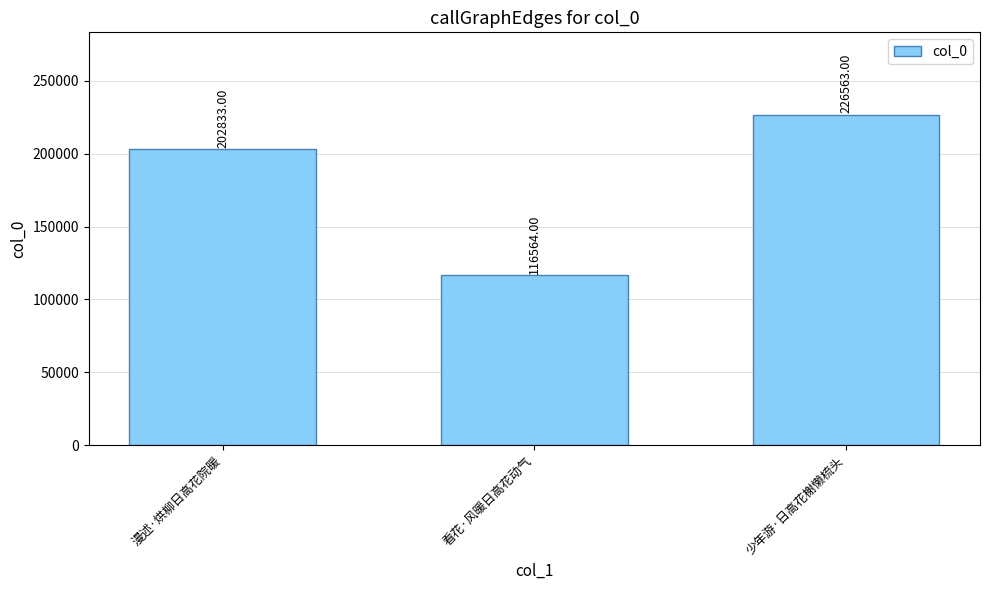

What is the label of the 2nd bar from the right?

看花·风暖日高花动气